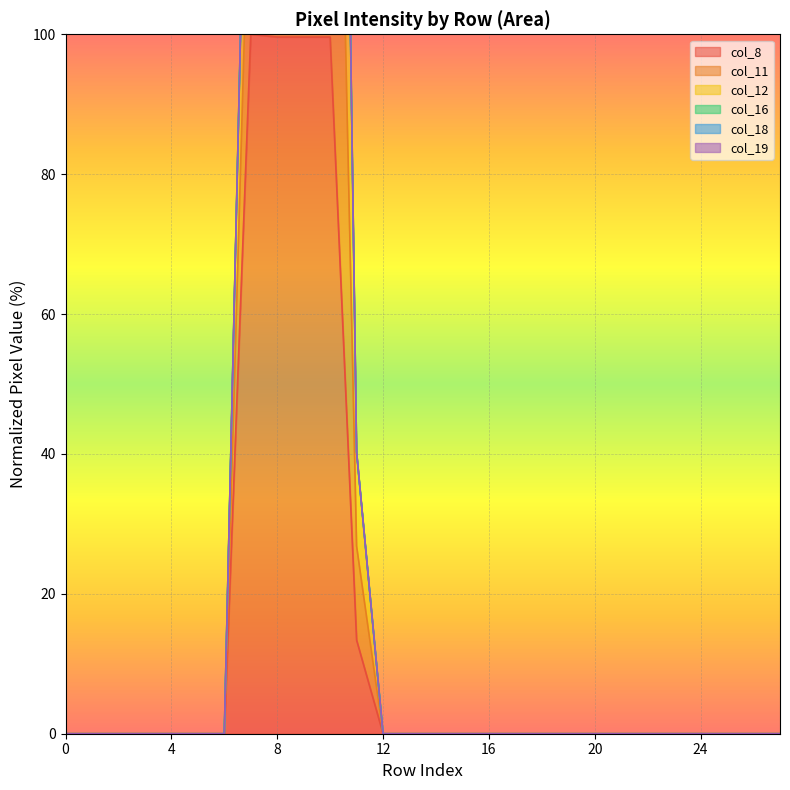

What is the sum of all col_11 values?

1102.3